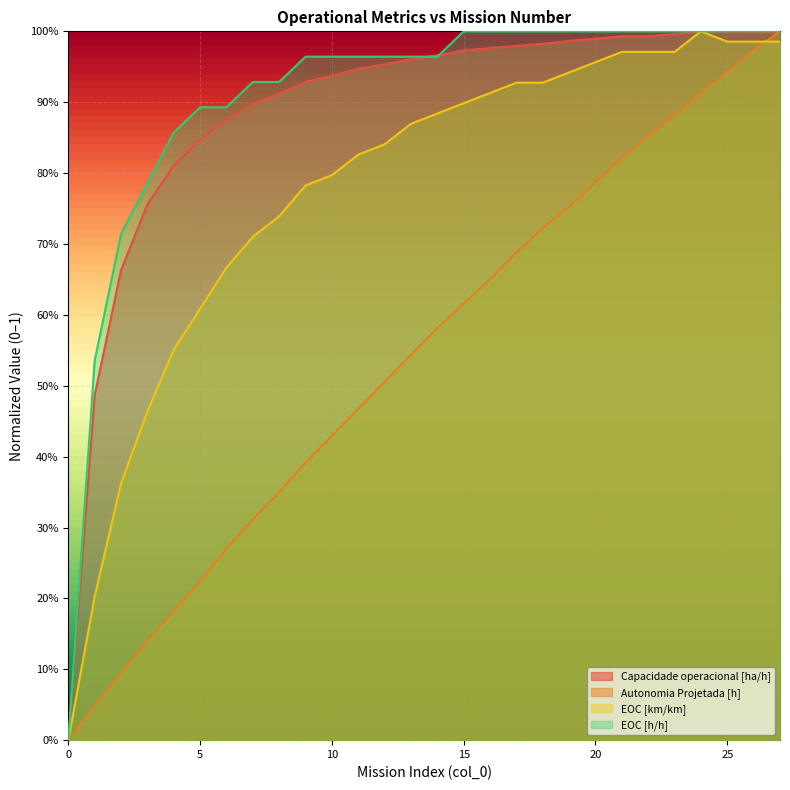

What is the difference between the Autonomia Projetada [h] values at 4 and 19?

0.6